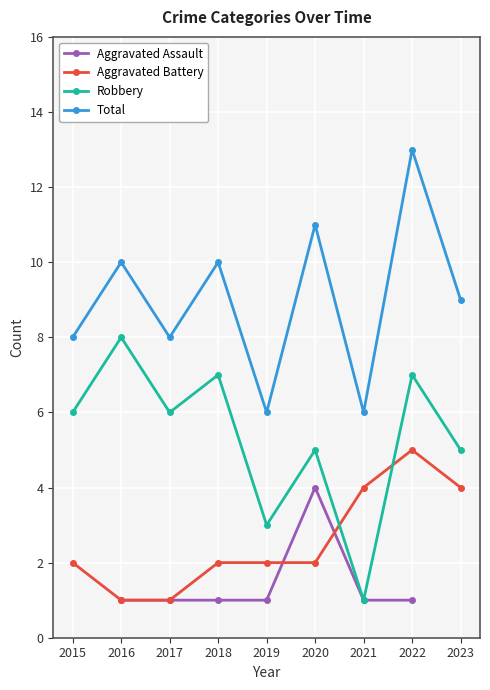

What are all the series names shown in the legend?

Aggravated Assault, Aggravated Battery, Robbery, Total